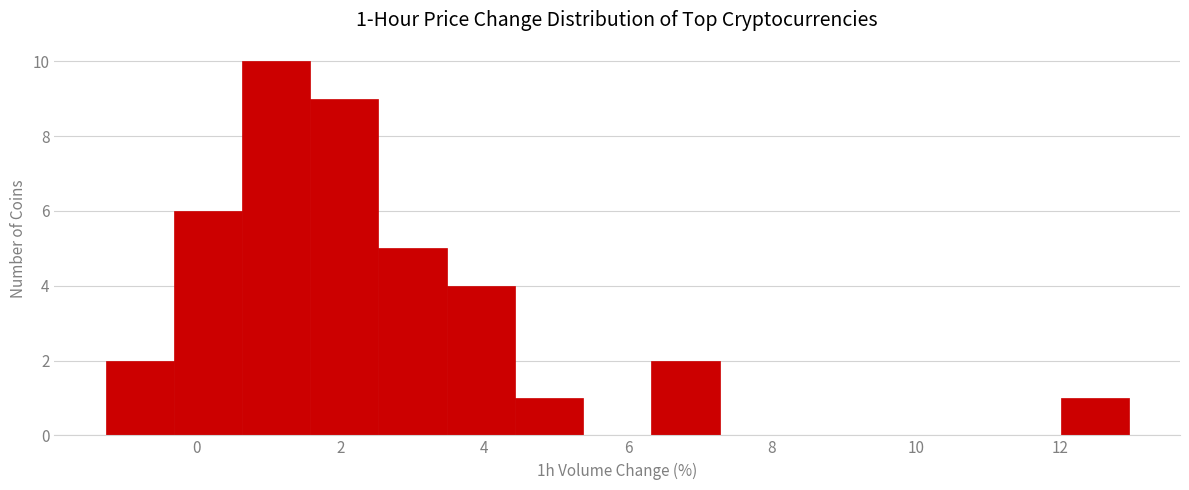

Over which range of the x-axis is the bar tallest?

0.6 to 1.6